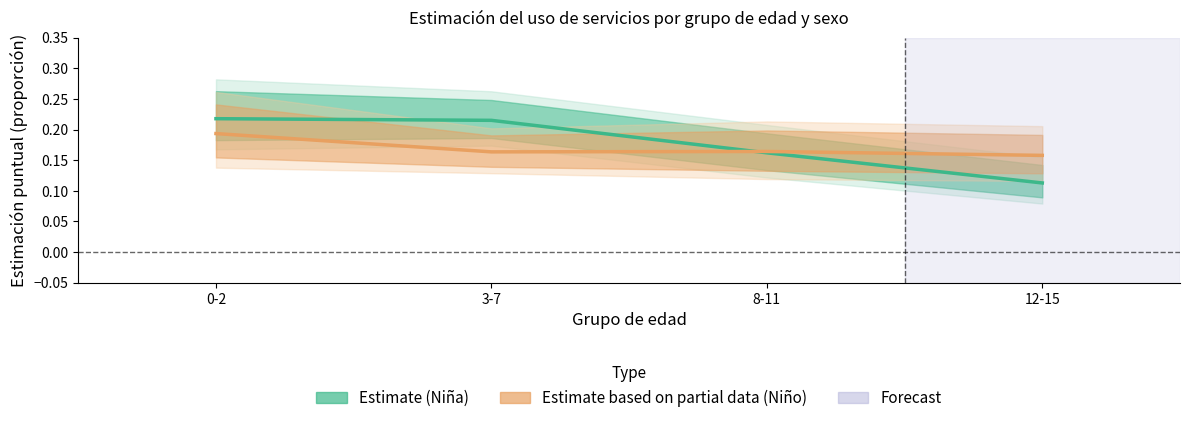

What is the value of the Estimate (Niño) point at the 4th from the left?

0.2